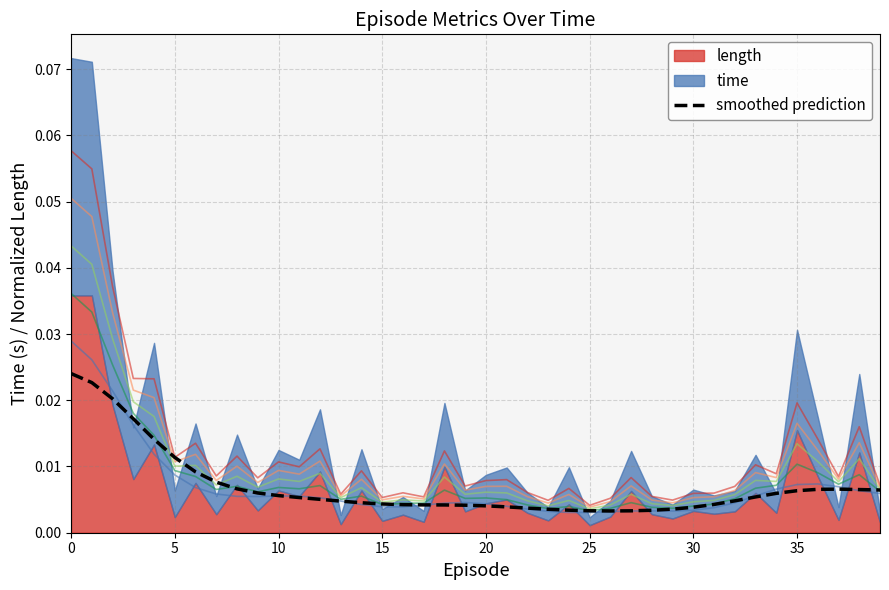

What is the label of the 31st point from the right?

9